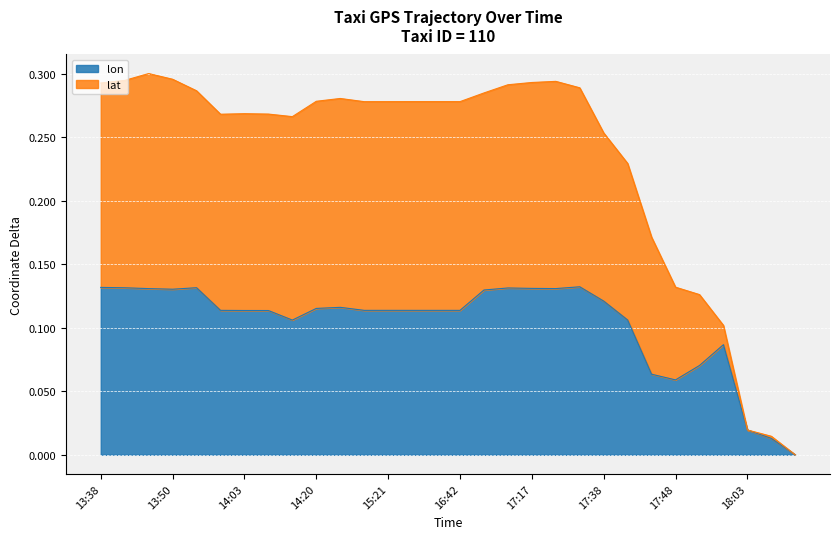

Does the chart display data point markers on the line(s)?

No